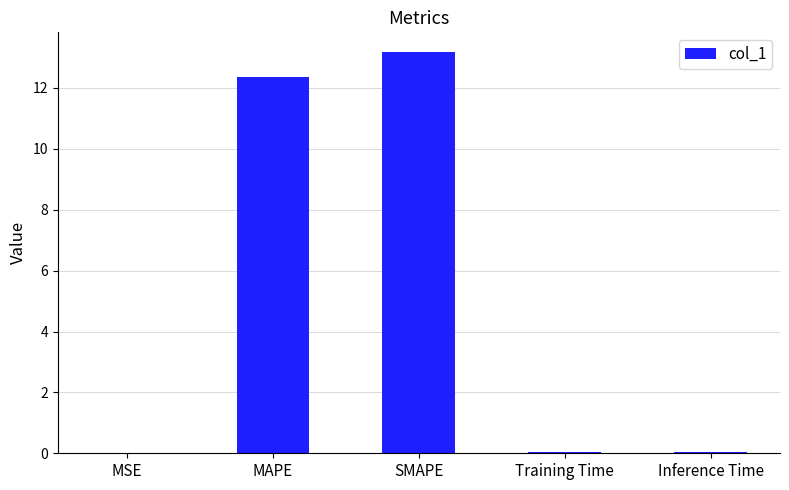

What is the greatest value displayed?

13.2